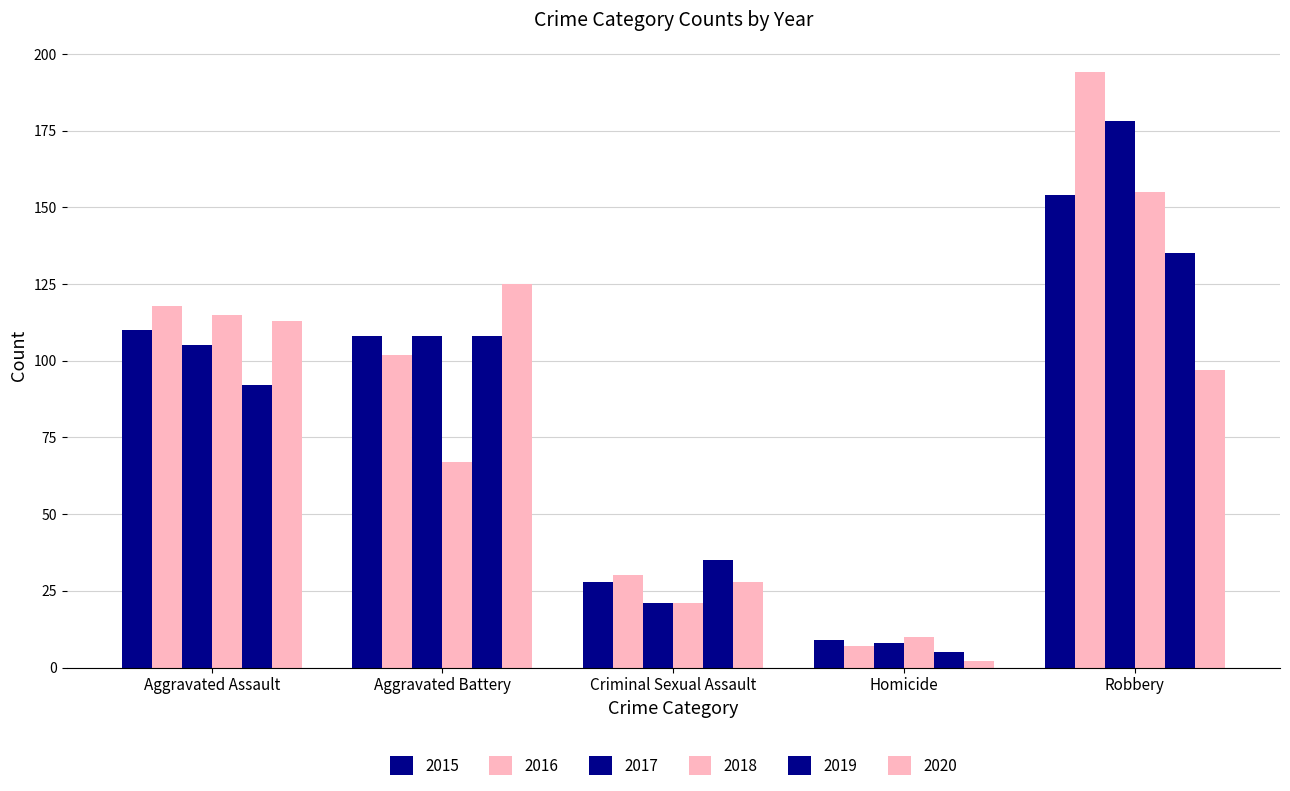

How many bars are there in total?

30